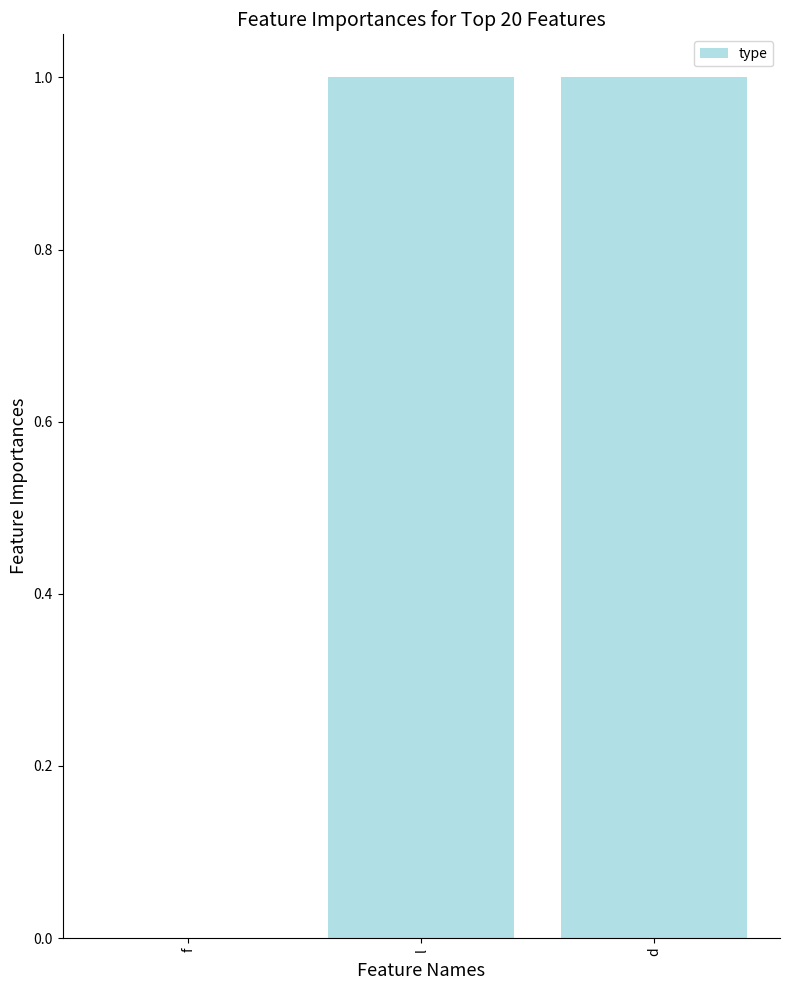

What is the average value?

1